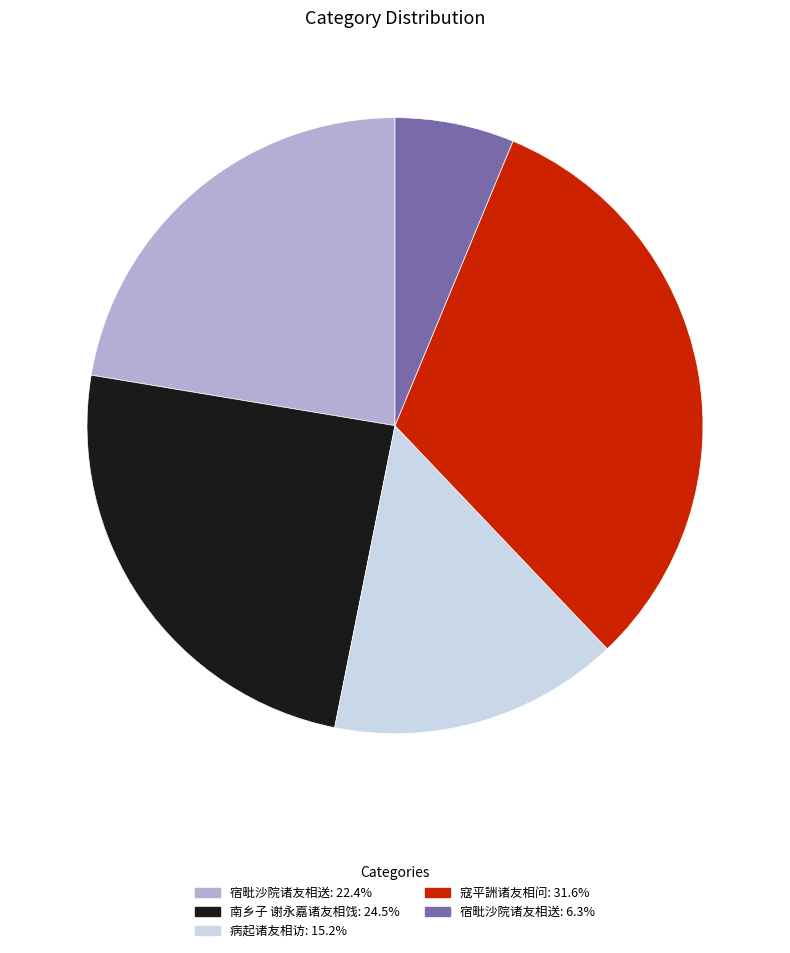

Is there any slice that represents more than half of the pie?

No